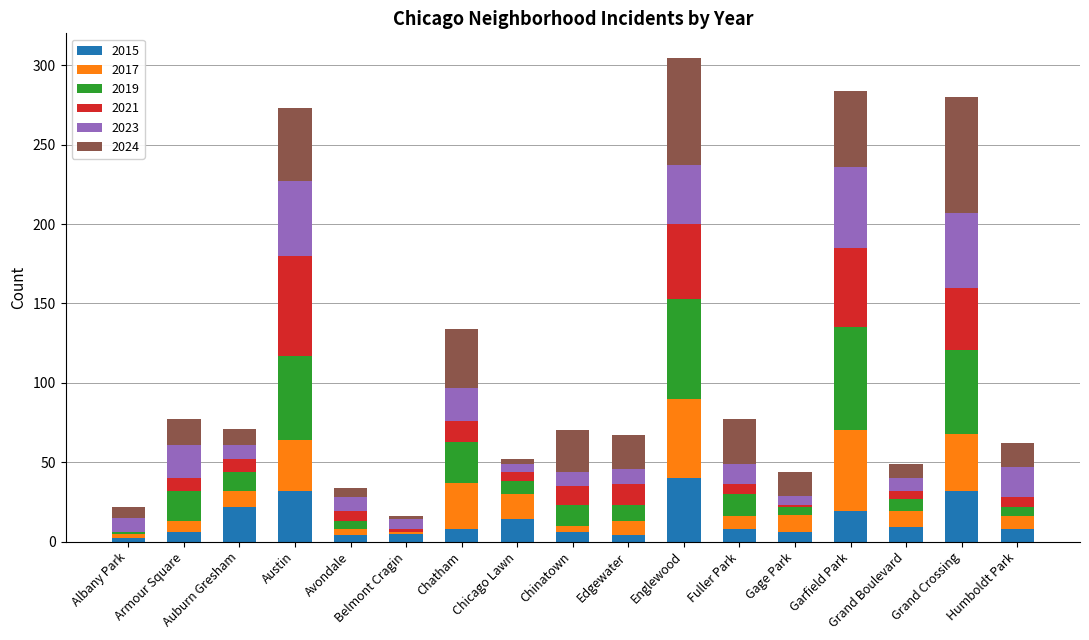

What are all the series names shown in the legend?

2015, 2017, 2019, 2021, 2023, 2024